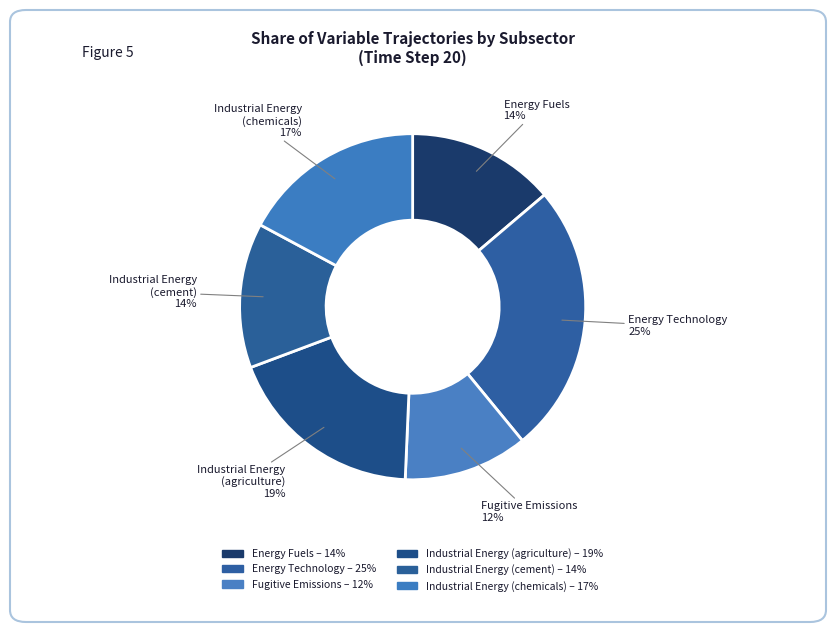

How many slices are in this pie chart?

6